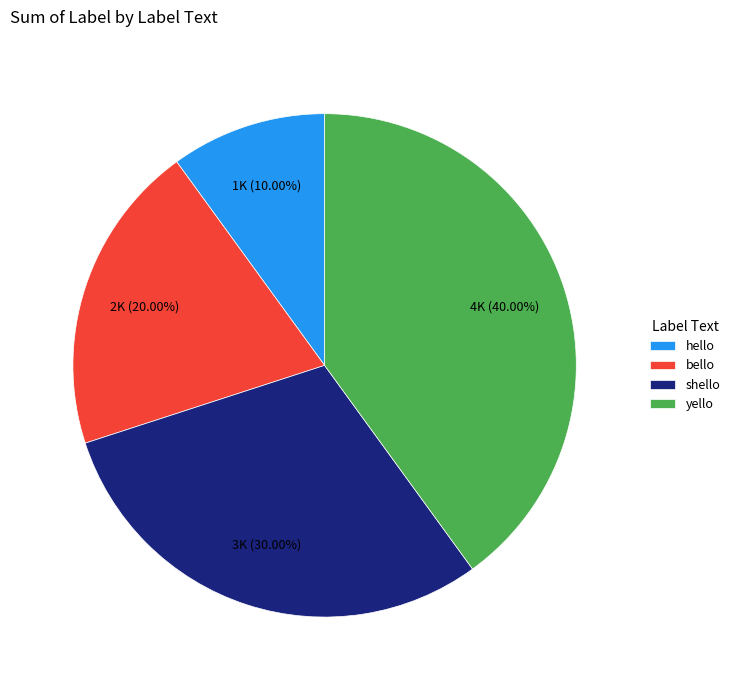

Which has a higher value, bello or shello?

shello